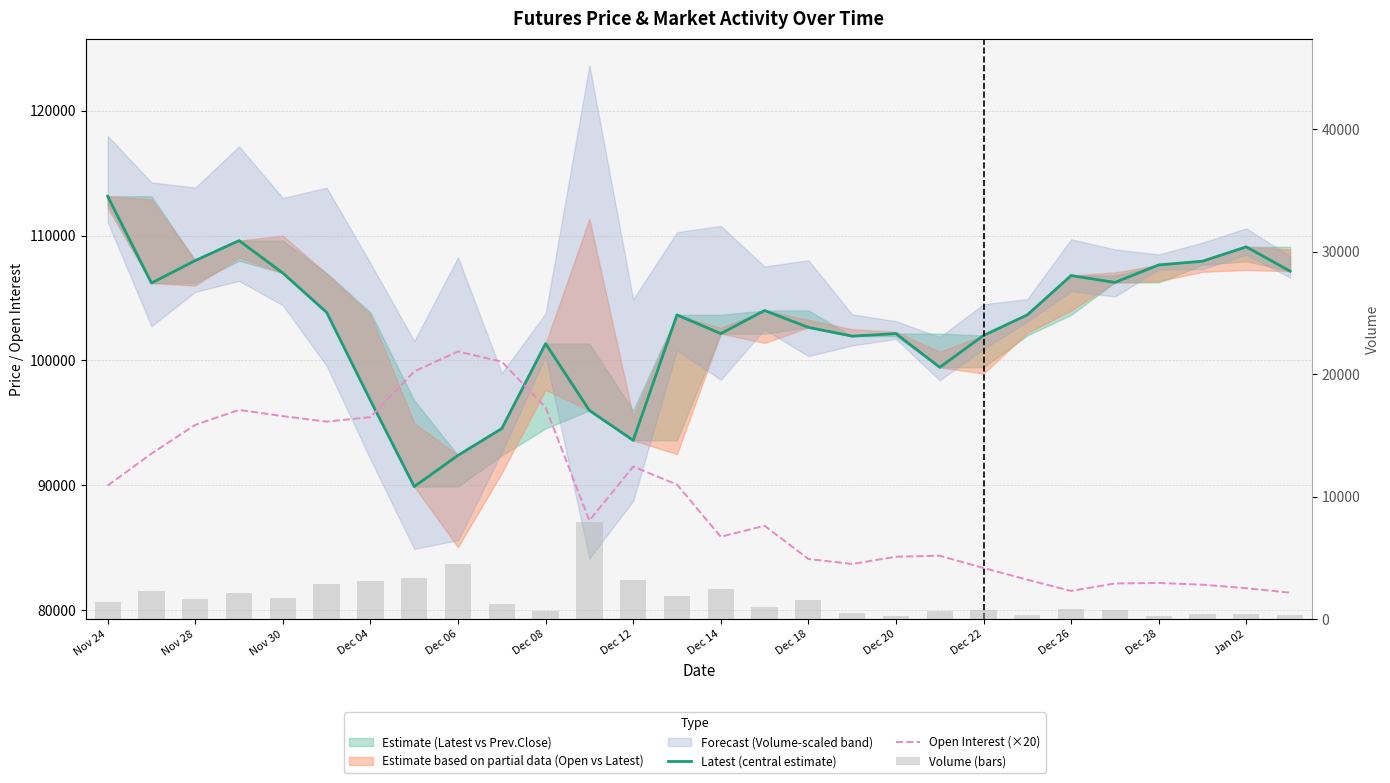

Does the chart contain any negative values?

No